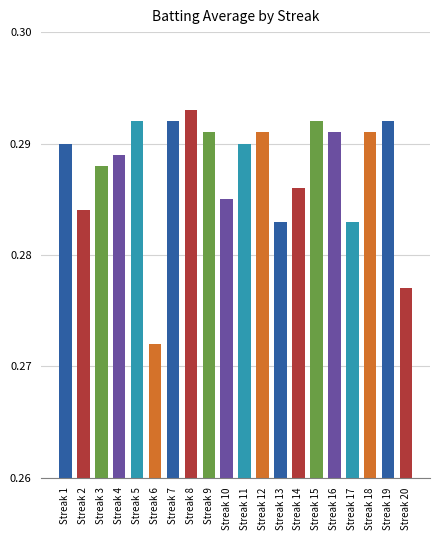

Which label corresponds to the smallest value in the chart?

Streak 6